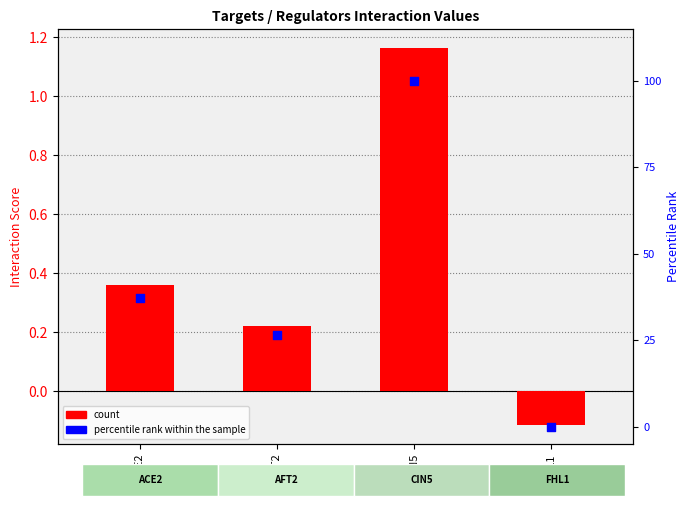

Which series reaches the maximum Y coordinate?

percentile rank within the sample